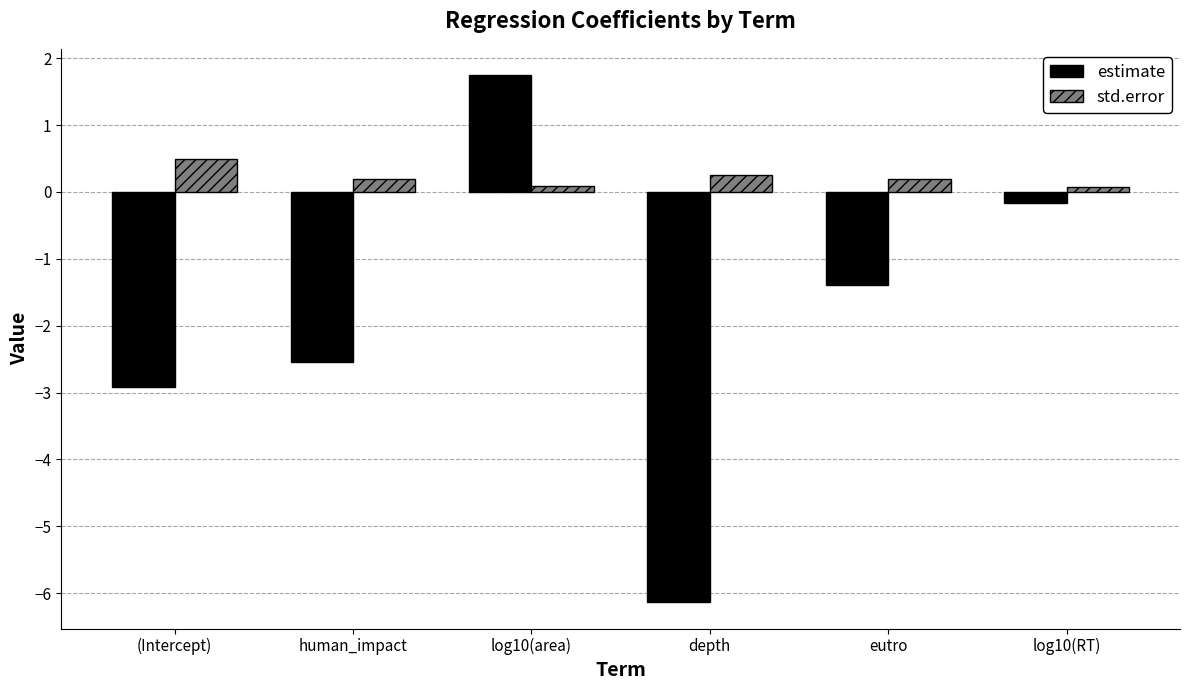

How many std.error values are between 0 and 1?

6